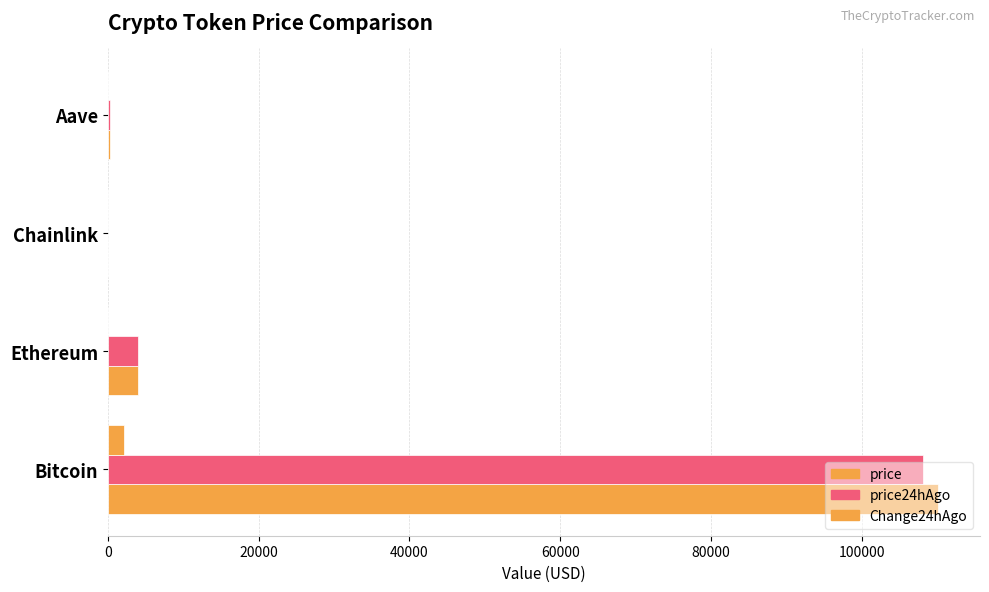

How many distinct data groups are displayed?

3